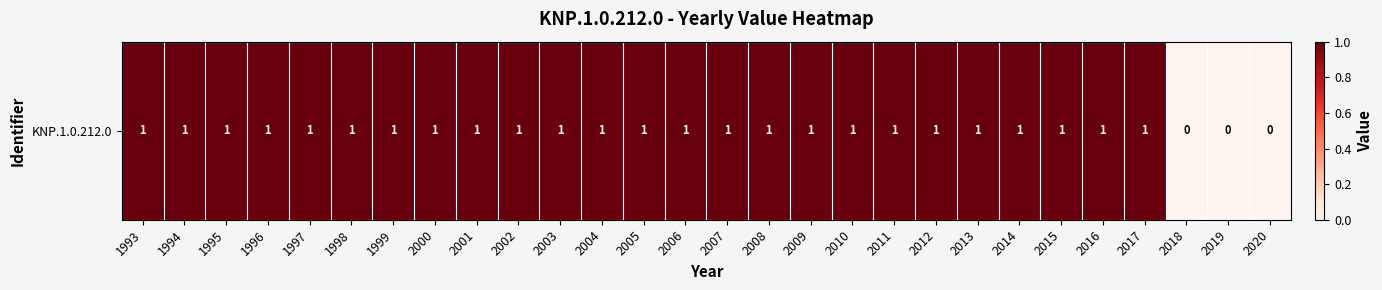

What is the sum of the values at 2012 and 2004?

2